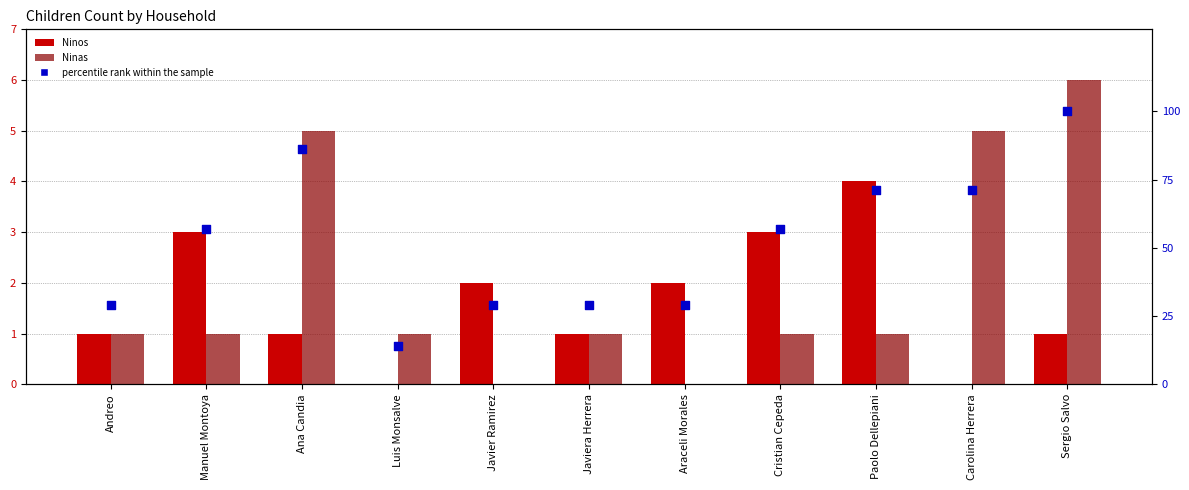

Is the value of percentile rank within the sample at Luis Monsalve greater than the value of Ninas at Ana Candia?

Yes